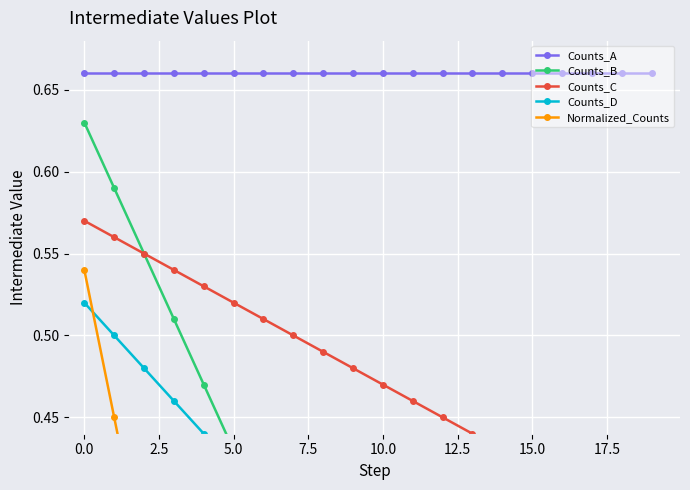

What is the difference between the maximum and minimum values in the Counts_B series?

0.8